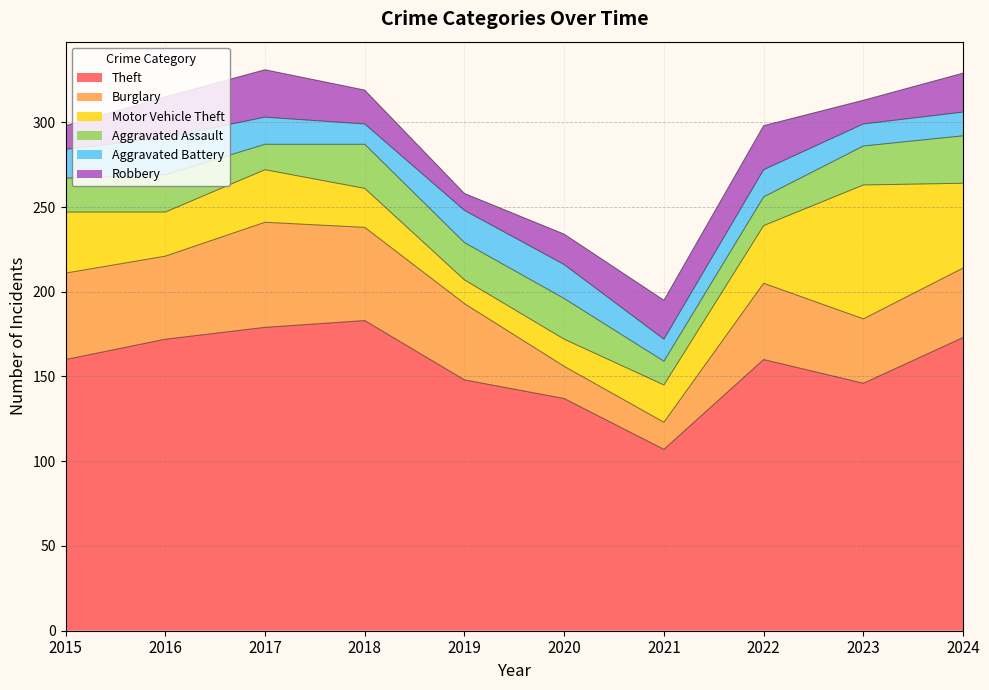

How many lines are shown in the chart?

6